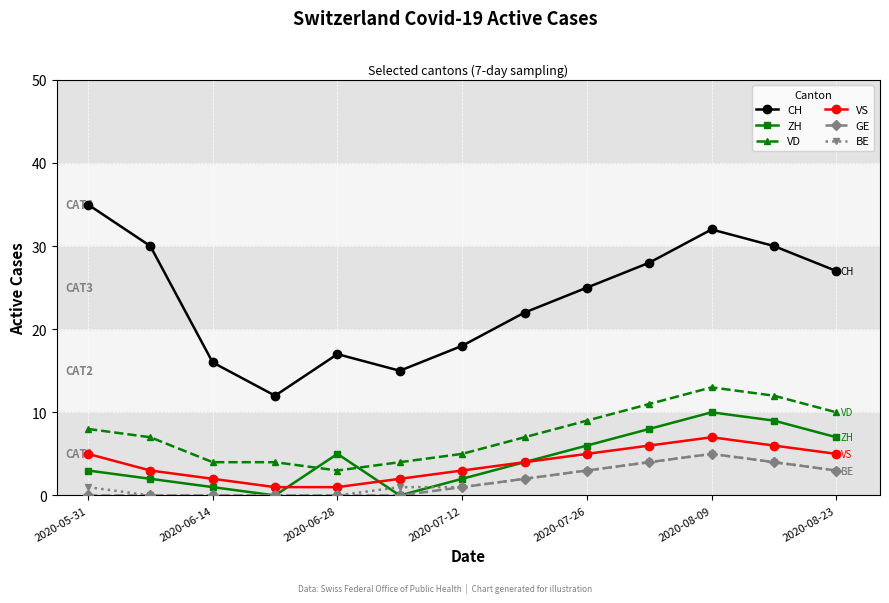

True or false: CH and VS cross at least once.

False